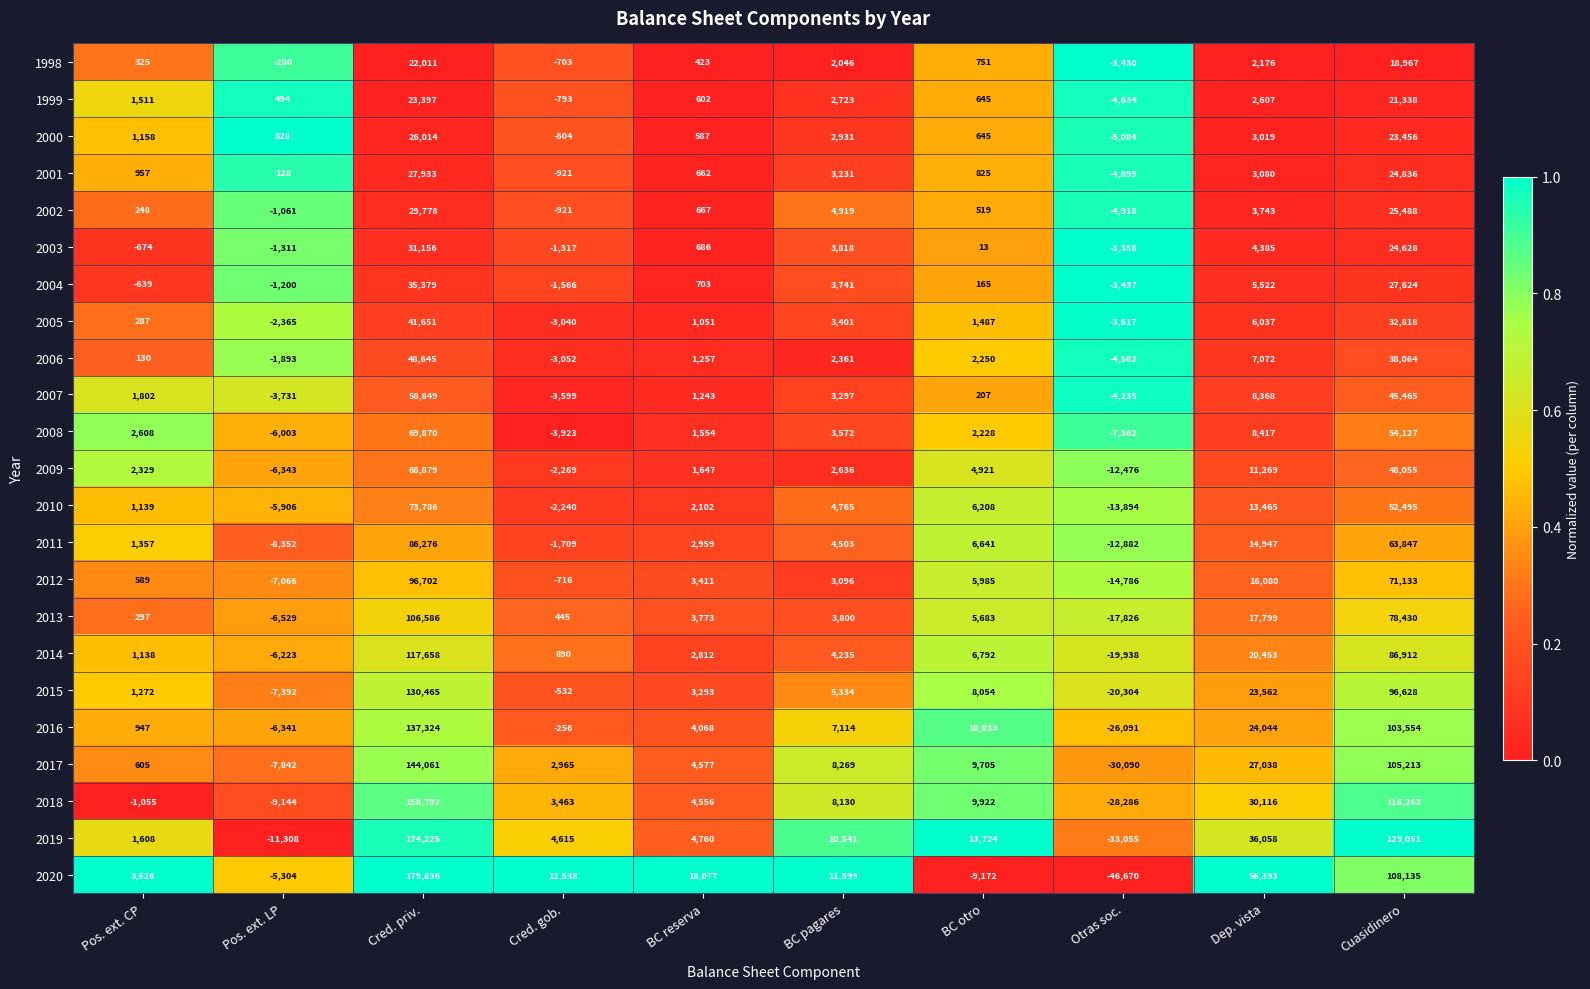

At which label does 2004 reach its peak?

Cred. priv.